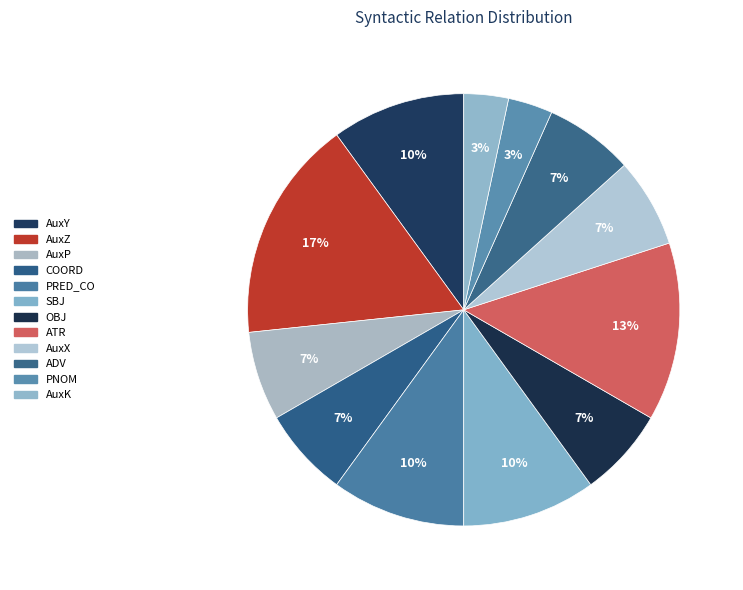

Which slice is the largest?

AuxZ